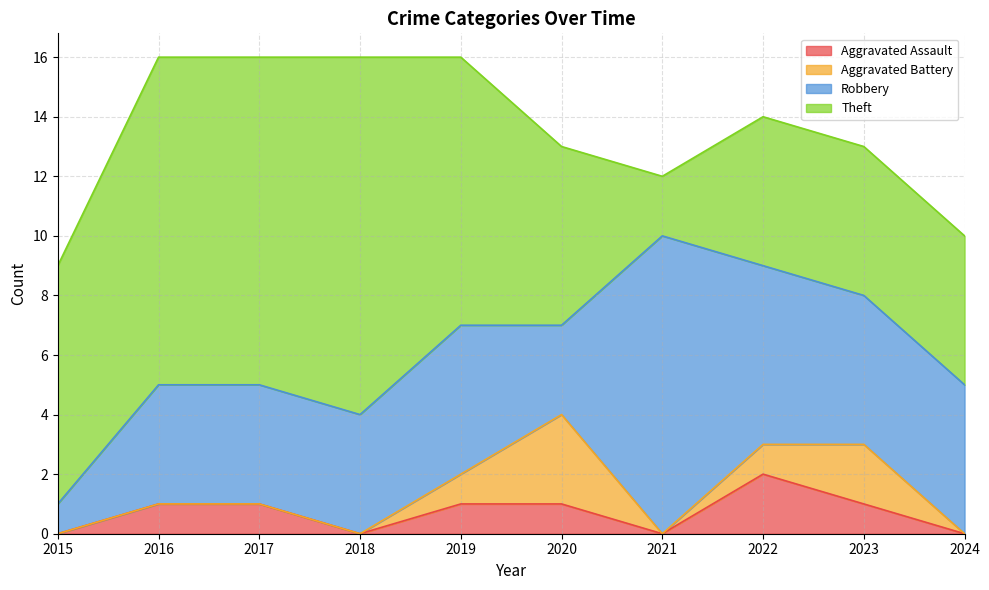

True or false: Aggravated Battery has a value of 1 at 2015.

False